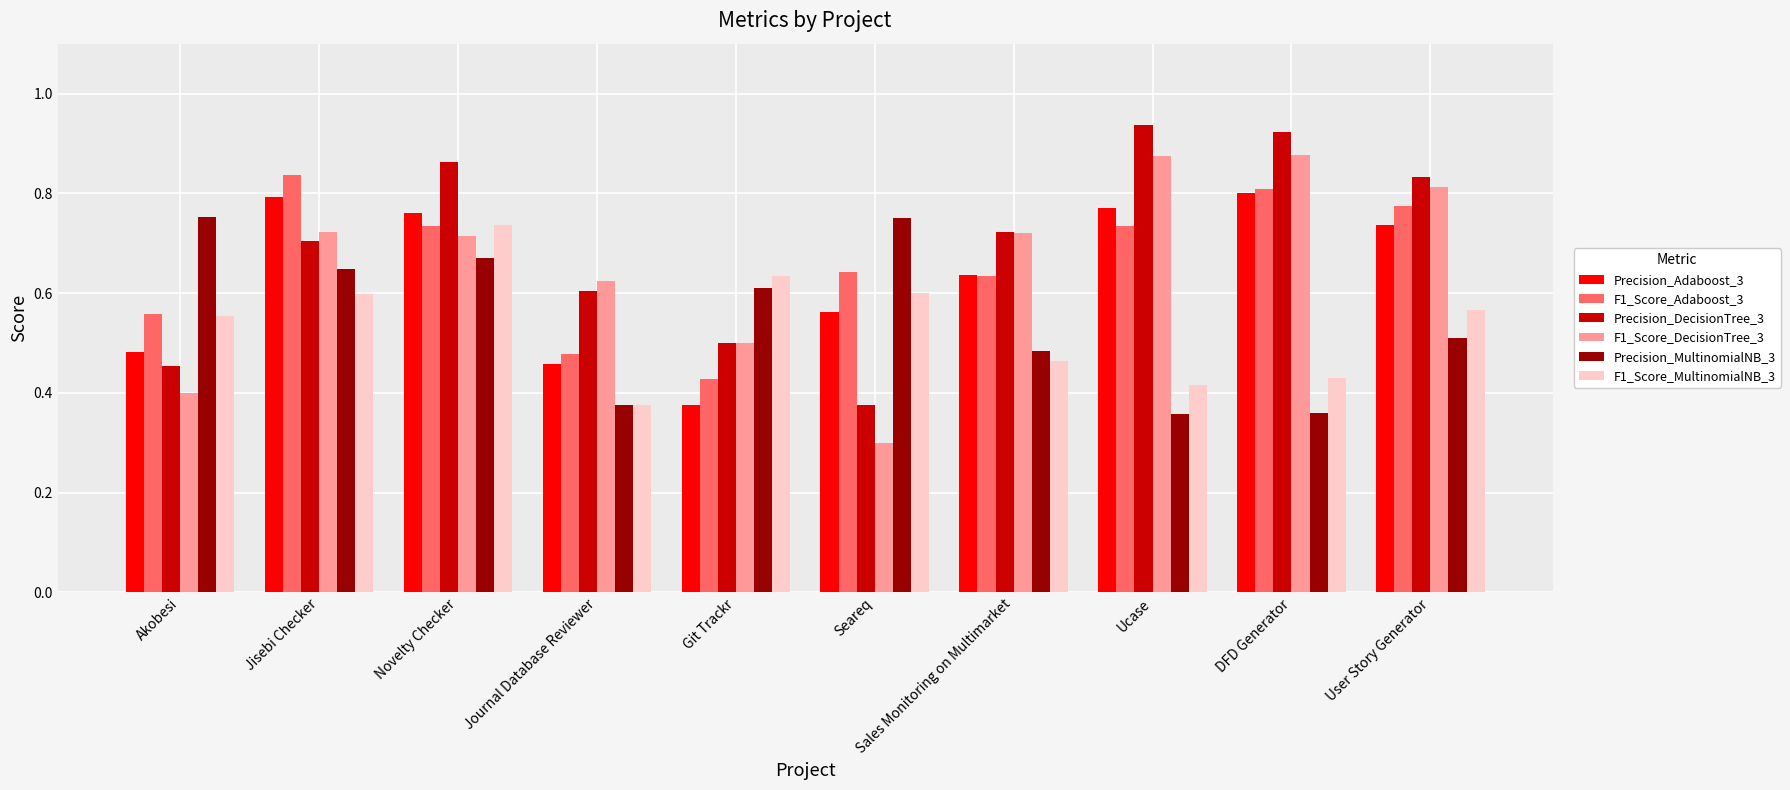

What is the sum of the F1_Score_MultinomialNB_3 values at Ucase and Seareq?

1.0